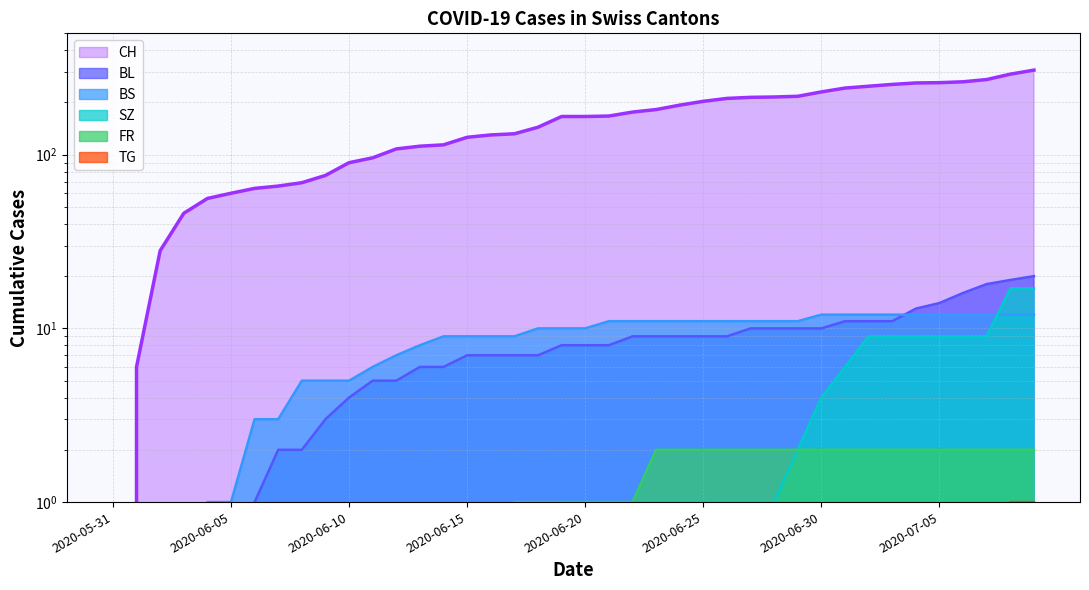

True or false: TG and BS intersect in this chart.

False